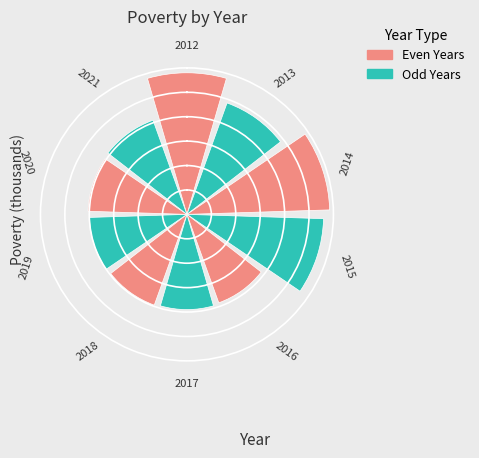

Combined, what portion of the pie is 2018 and 2016?

17.0%